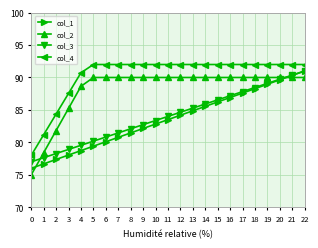

At how many categories does at least one series exceed 83?

21